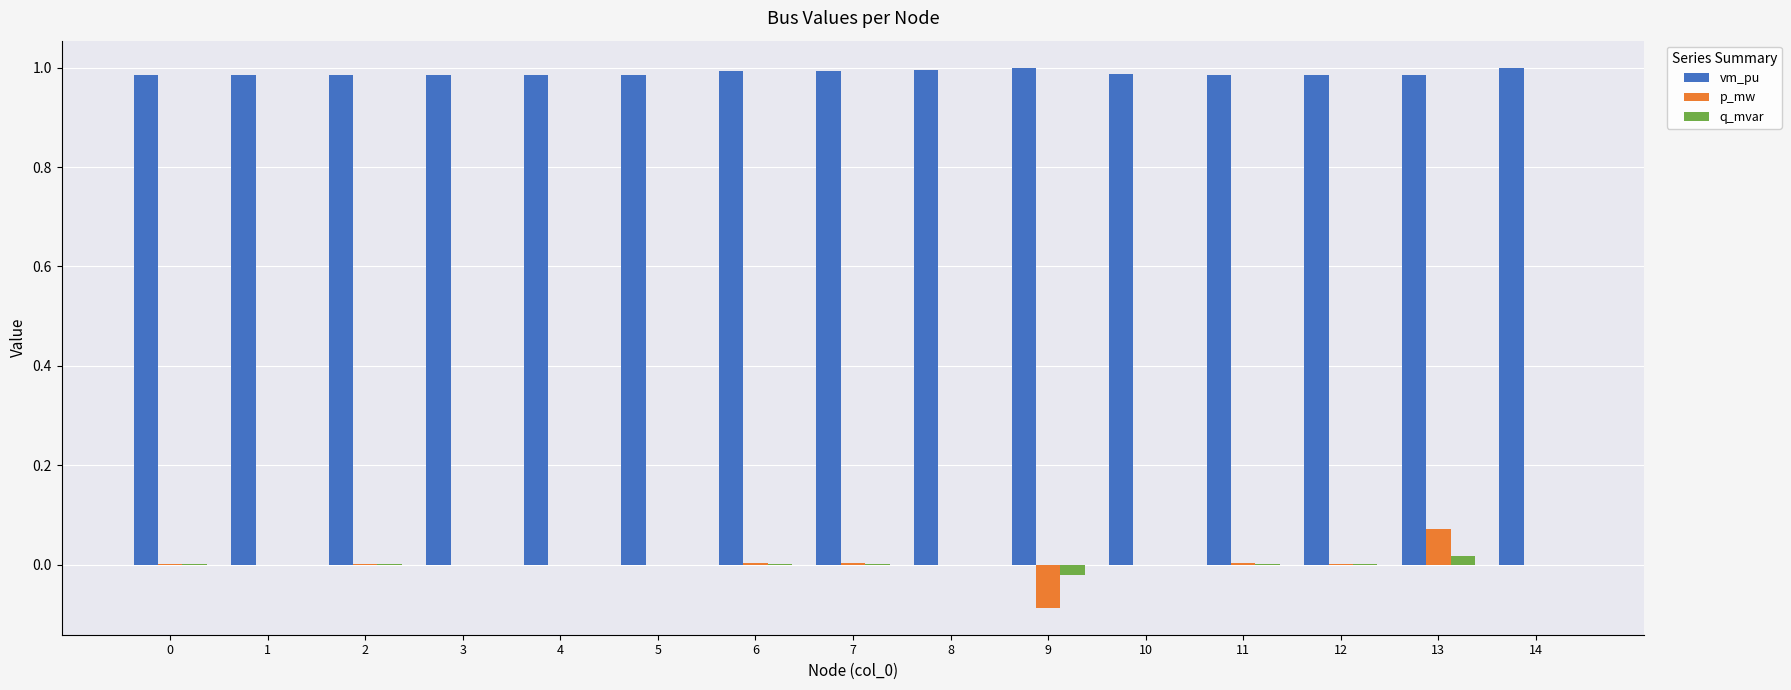

Which series has the largest total across all categories?

vm_pu